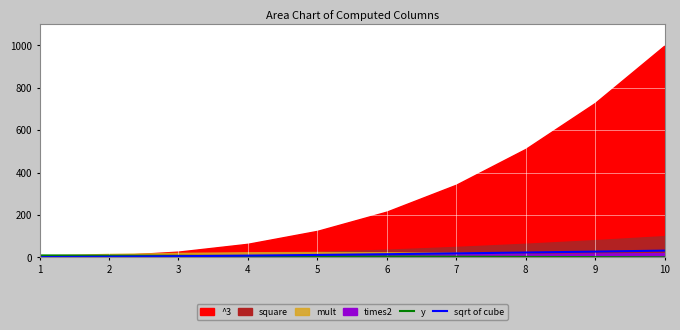

What is the value of the y point at the 9th from the left?

1.0